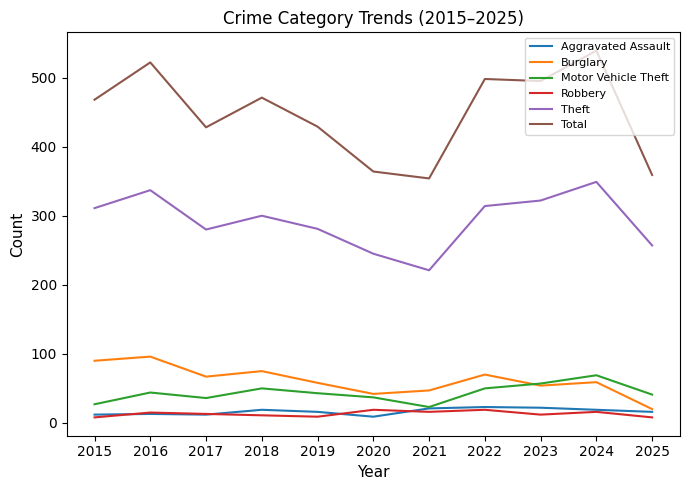

What is the difference between the maximum and second lowest values in the Burglary series?

54